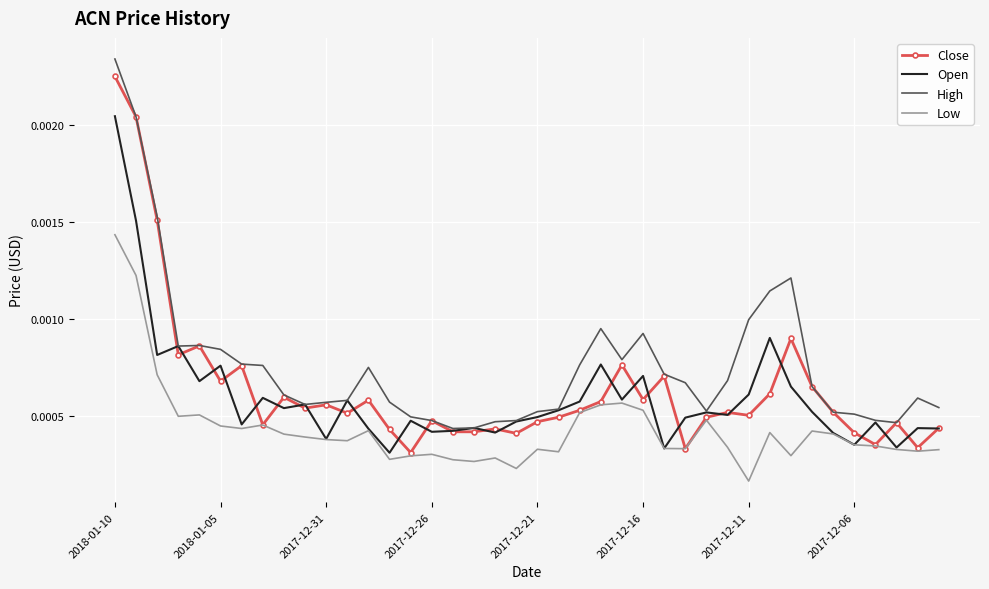

What are all the series names shown in the legend?

Close, Open, High, Low